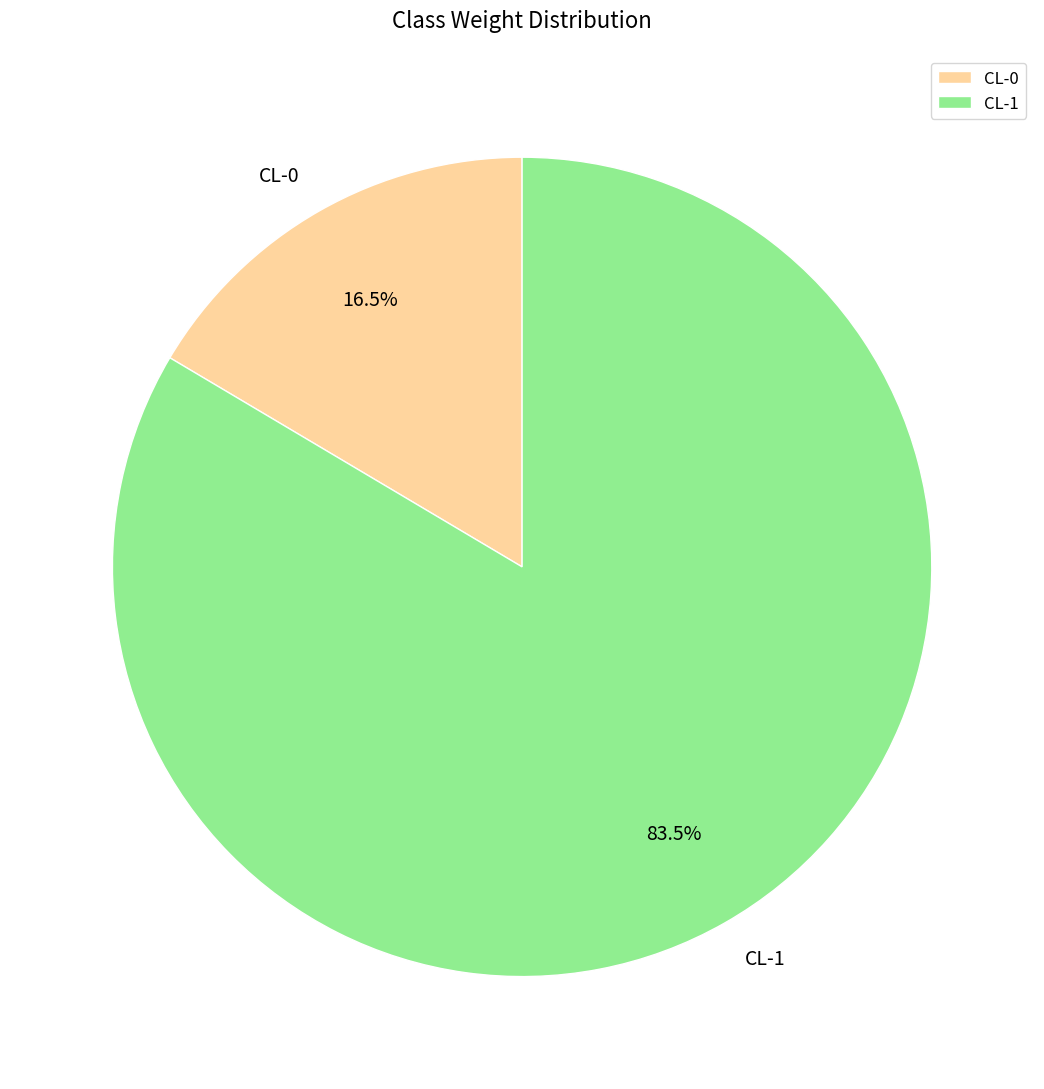

To the nearest percent, what is the difference between the CL-0 and CL-1 slice percentages?

67%